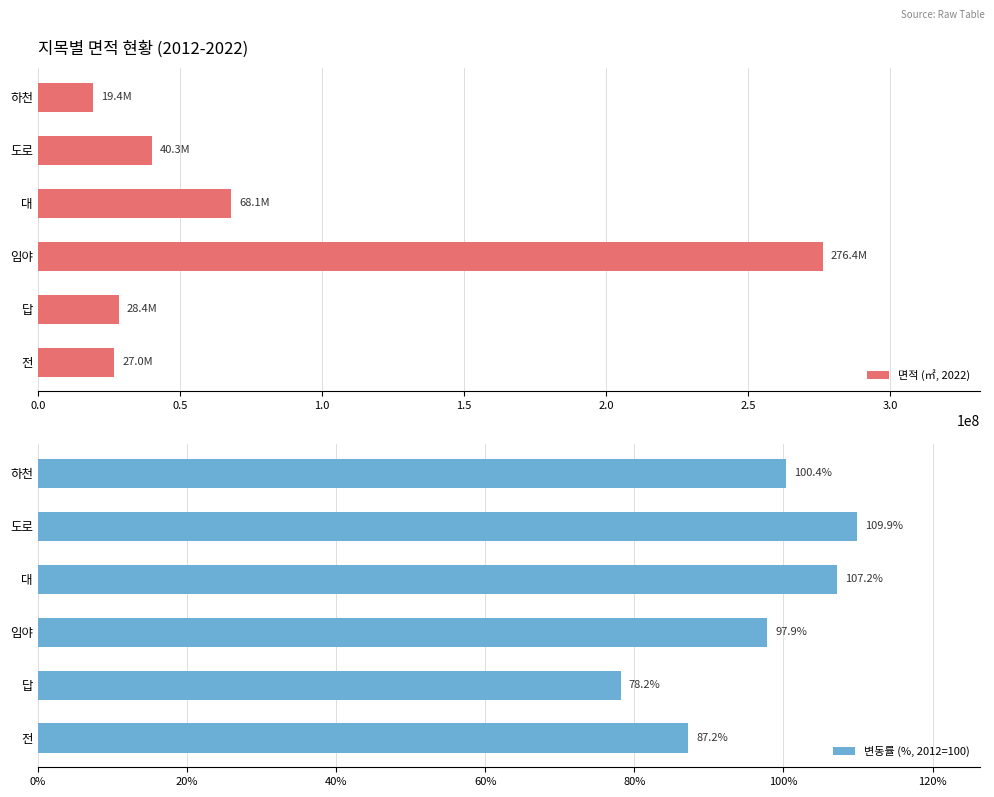

What is the value of the 변동률 (%, 2012=100) bar at the 5th from the left?

109.9